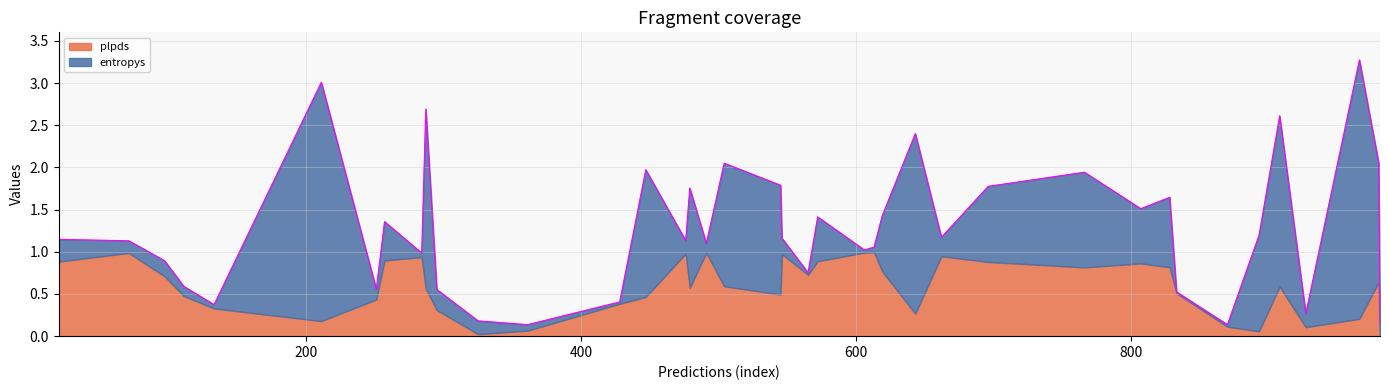

What is the maximum value for plpds?

1.0